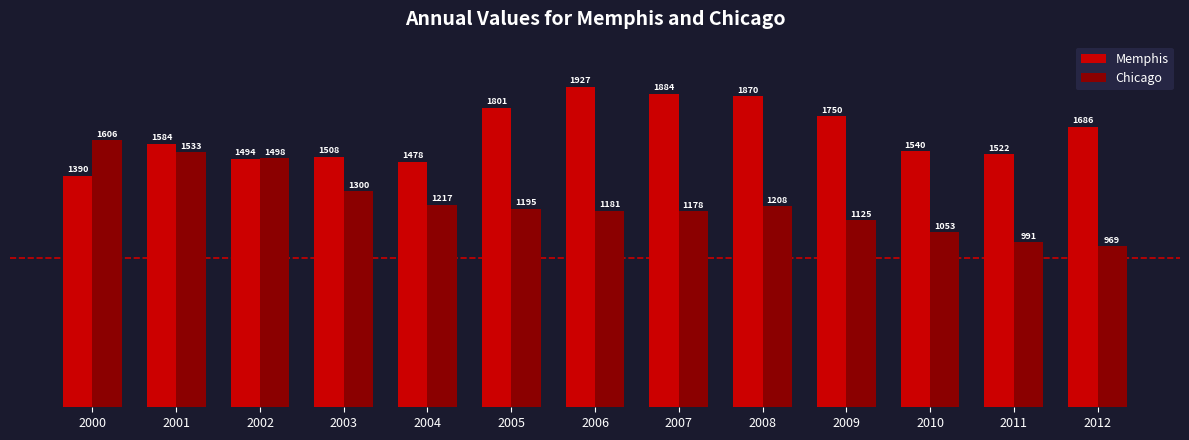

How many distinct data groups are displayed?

2